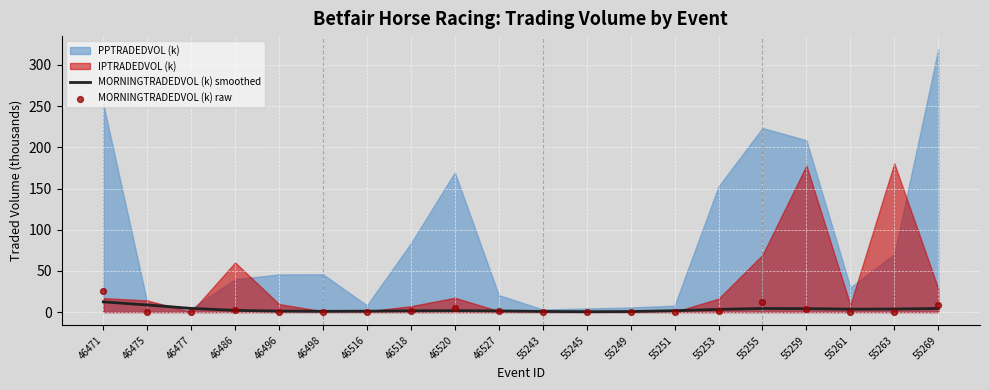

Which series has the largest total across all categories?

MORNINGTRADEDVOL (k) smoothed